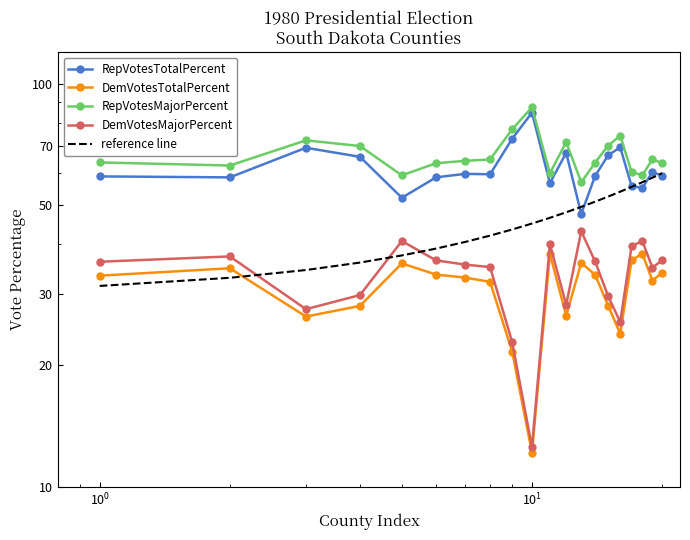

Reading right to left, transcribe all the data shown in this chart.

RepVotesTotalPercent: 59.1	60.4	55.2	55.7	69.6	66.5	59.1	47.6	67.4	56.7	84.8	73.1	59.6	59.8	58.6	52.1	65.9	69.4	58.6	58.9
DemVotesTotalPercent: 34.0	32.5	37.9	36.5	24.0	28.1	33.6	36.0	26.6	37.9	12.2	21.6	32.2	33.0	33.6	35.8	28.1	26.4	34.9	33.4
RepVotesMajorPercent: 63.5	65.0	59.3	60.4	74.4	70.3	63.8	57.0	71.7	60.0	87.5	77.2	64.9	64.4	63.5	59.3	70.1	72.4	62.7	63.8
DemVotesMajorPercent: 36.5	35.0	40.7	39.6	25.6	29.7	36.2	43.0	28.3	40.0	12.5	22.8	35.1	35.6	36.5	40.7	29.9	27.6	37.3	36.2
reference line: 60.0	58.5	57.0	55.5	54.0	52.5	51.0	49.5	48.0	46.5	45.0	43.5	42.0	40.5	39.0	37.5	36.0	34.5	33.0	31.5